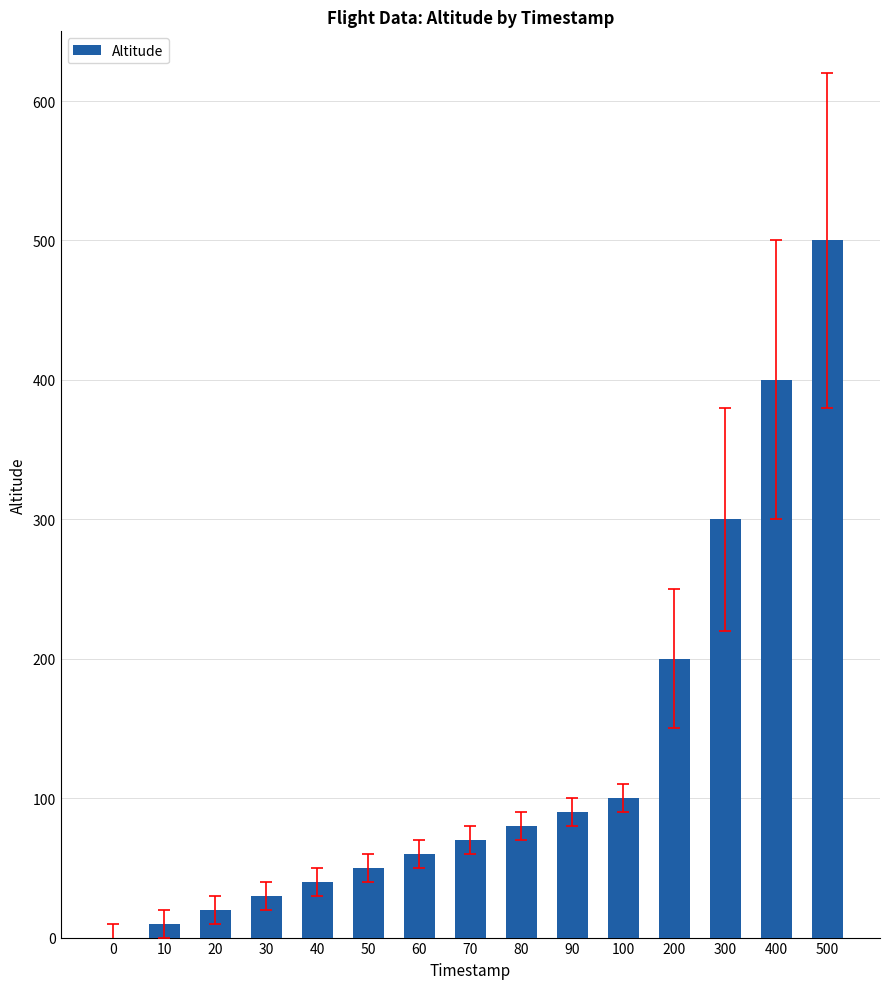

The value at 300 is 300. True or false?

True